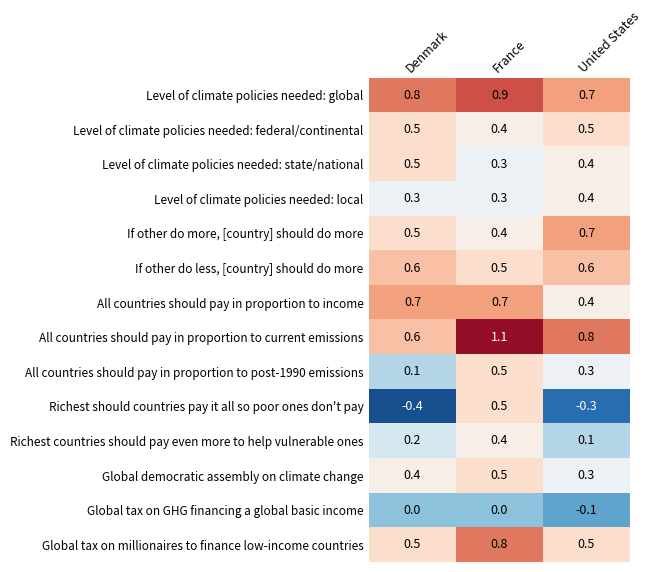

Is it true that Richest countries should pay even more to help vulnerable ones equals 0.1 at United States?

True